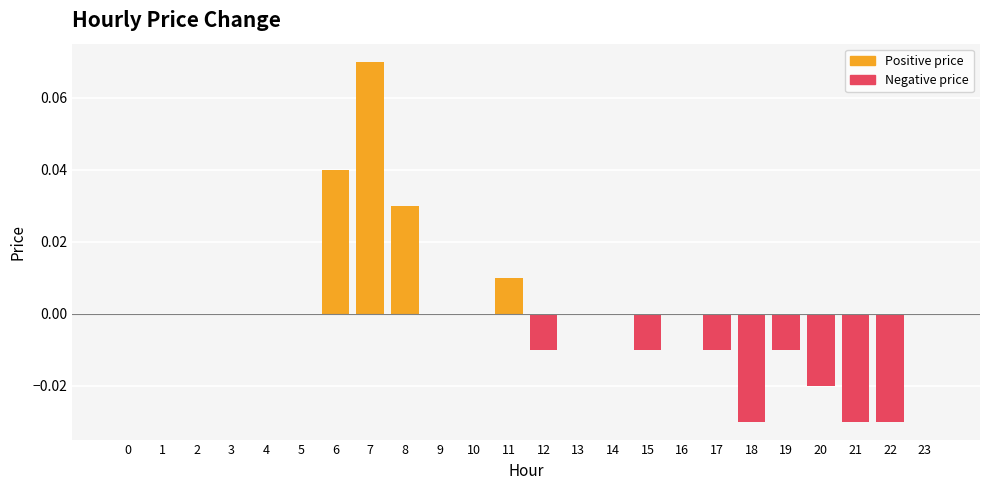

How many distinct data groups are displayed?

1